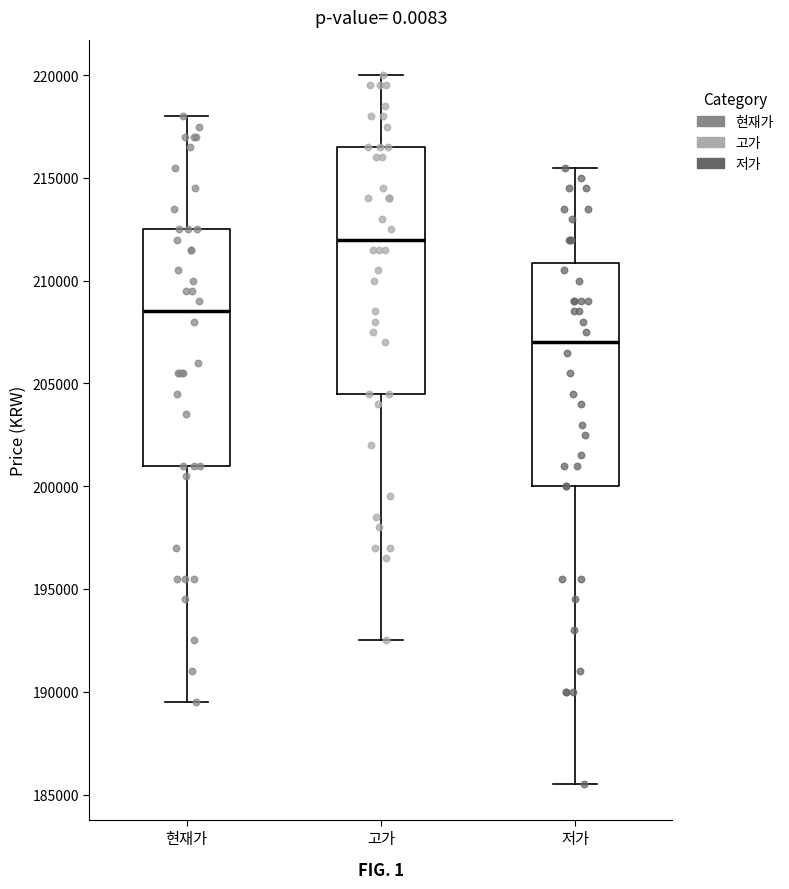

Which box has the lowest median line?

저가